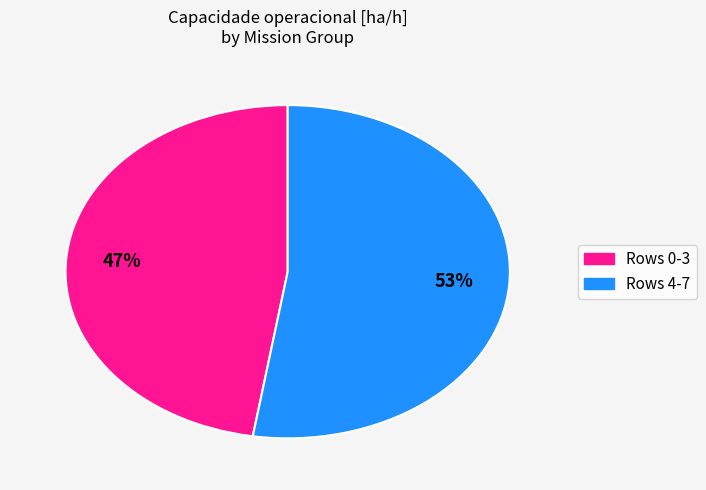

To the nearest percent, what is the average slice percentage?

50%